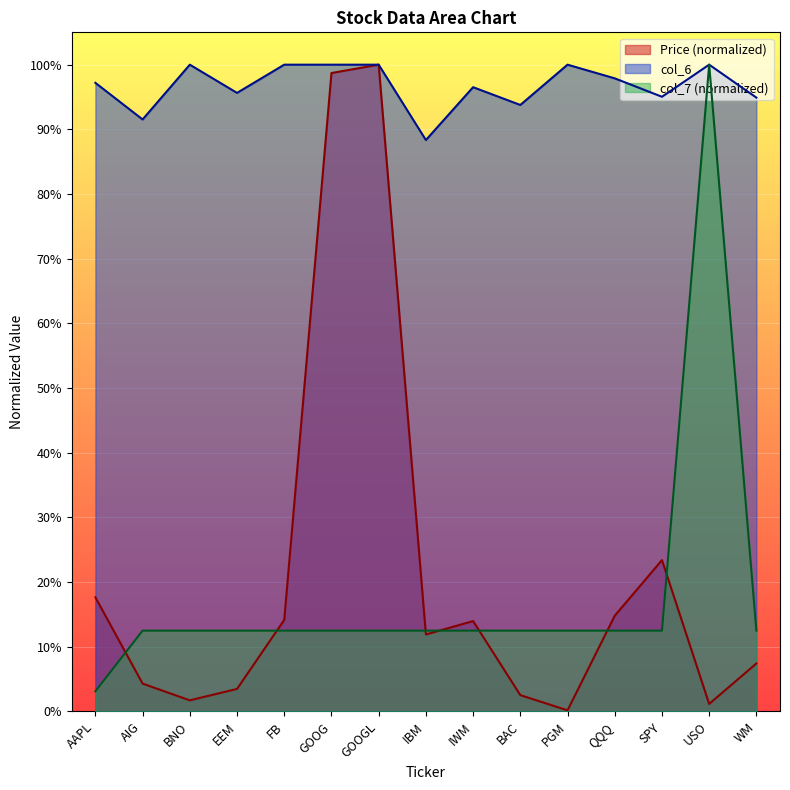

At which label does col_7 reach its peak?

USO